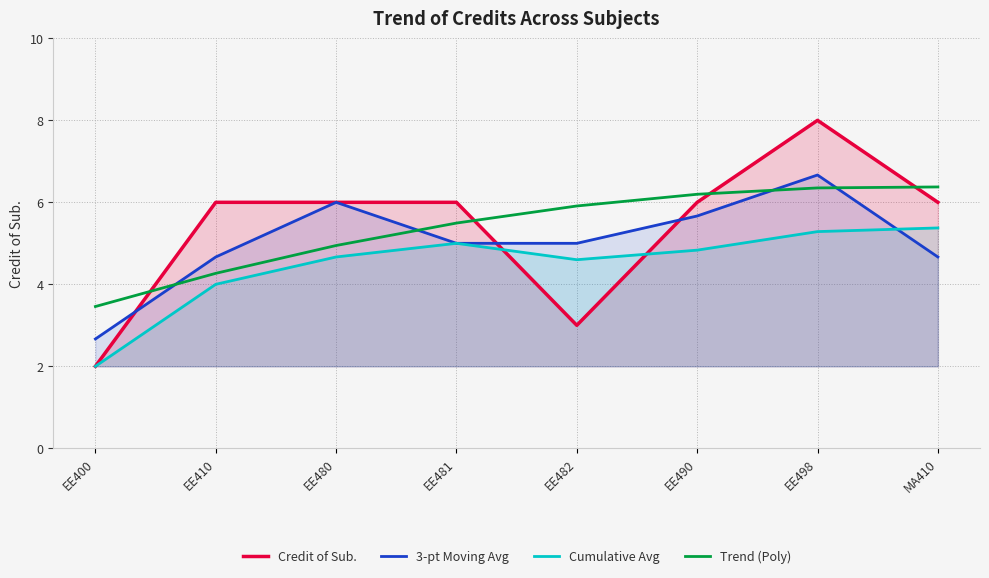

Reading right to left, extract all data points from this chart.

Credit of Sub.: 6.0	8.0	6.0	3.0	6.0	6.0	6.0	2.0
3-pt Moving Avg: 4.7	6.7	5.7	5.0	5.0	6.0	4.7	2.7
Cumulative Avg: 5.4	5.3	4.8	4.6	5.0	4.7	4.0	2.0
Trend (Poly): 6.4	6.4	6.2	5.9	5.5	4.9	4.3	3.5